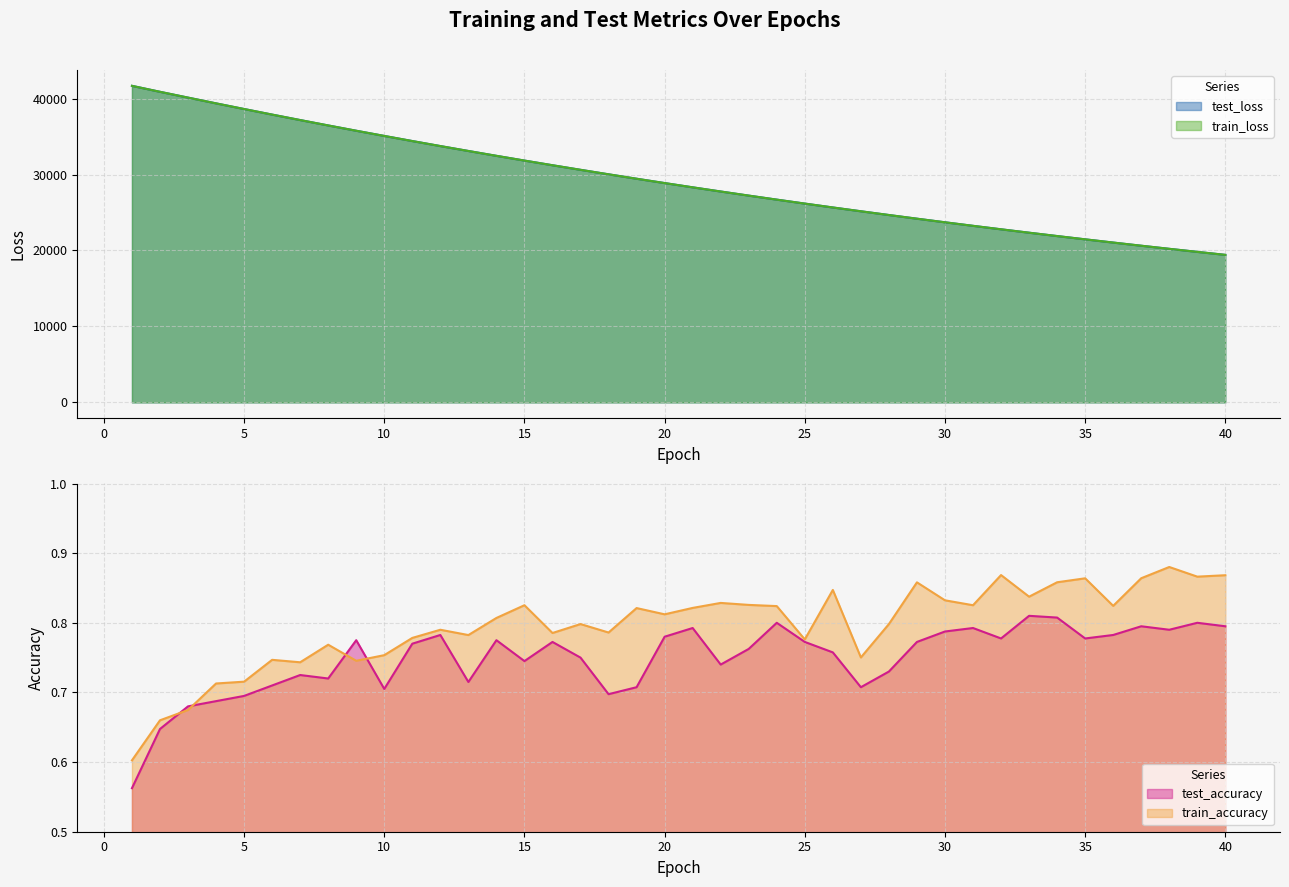

What is the value of the test_loss point at the 14th from the left?

32464.0